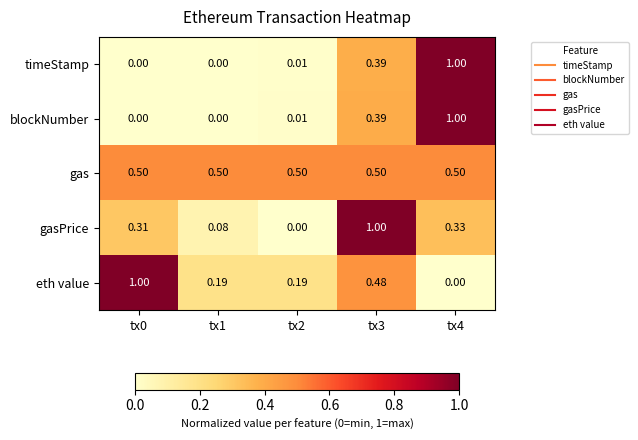

Which series has the largest total across all categories?

gas